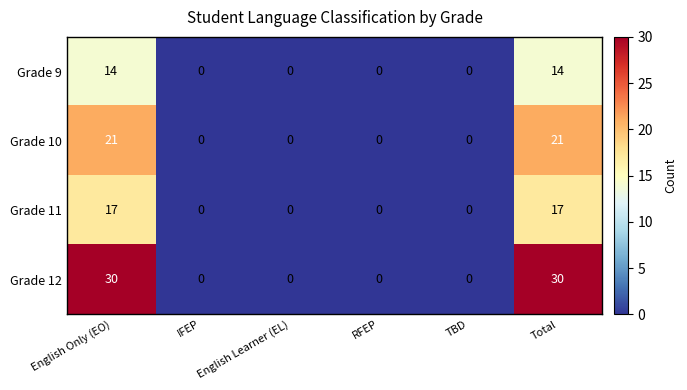

At how many categories does at least one series exceed 4?

2